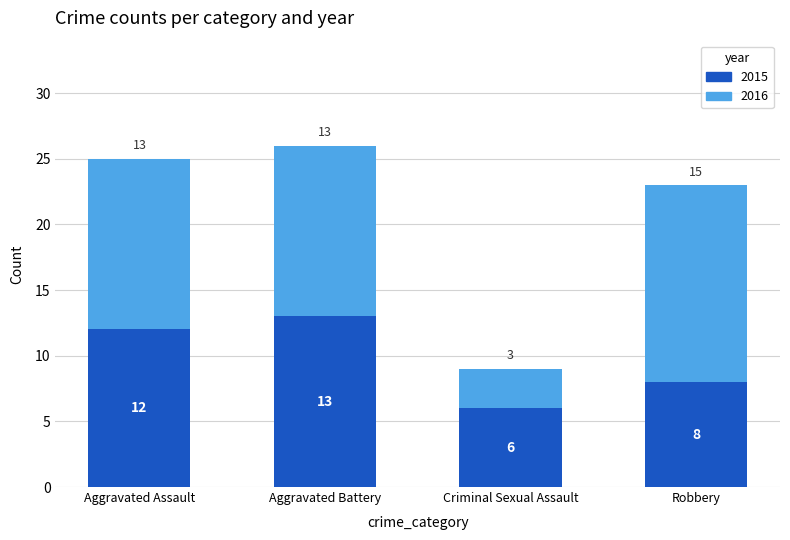

What is the value of the 2015 bar at the 2nd from the left?

13